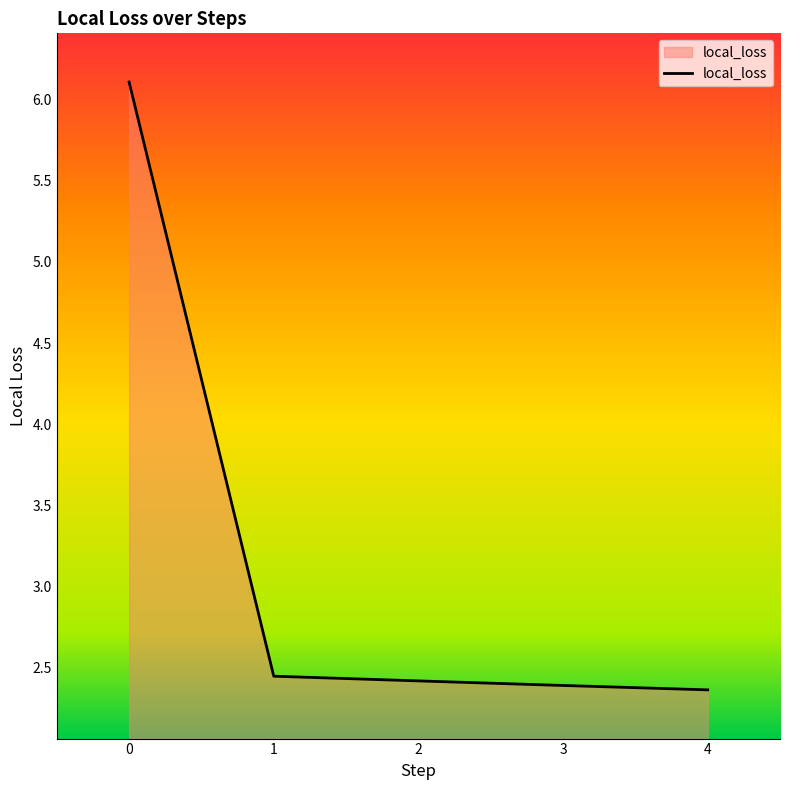

What is the difference between the second highest and minimum values?

0.1